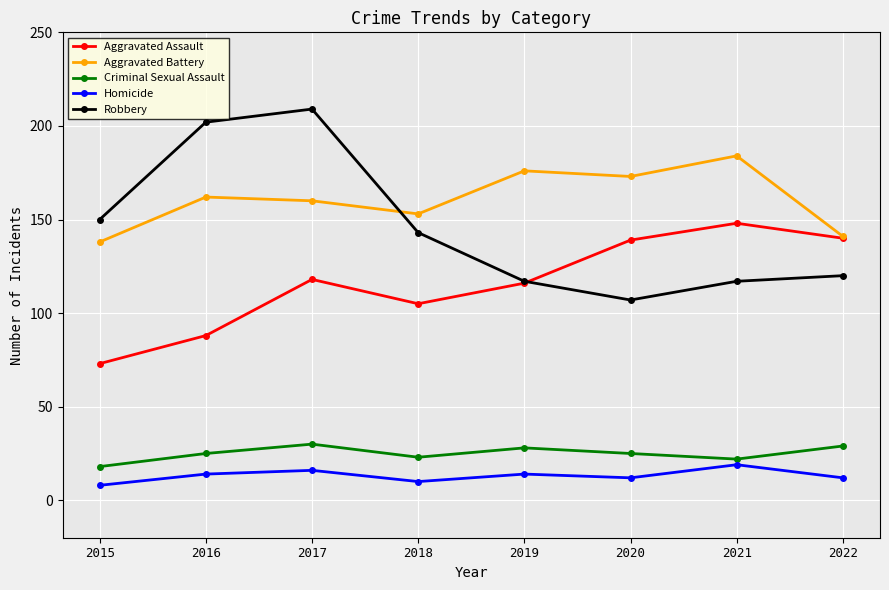

What is the difference between the Homicide values at 2015 and 2017?

8